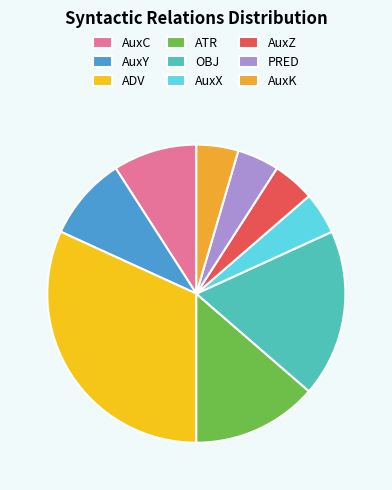

To the nearest percent, what portion does OBJ represent?

18%